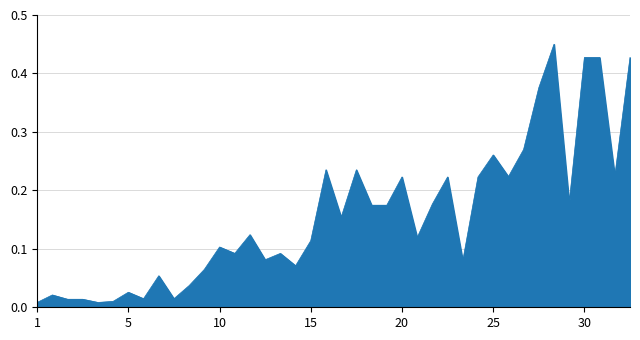

Is this an area chart (filled region under the line)?

Yes